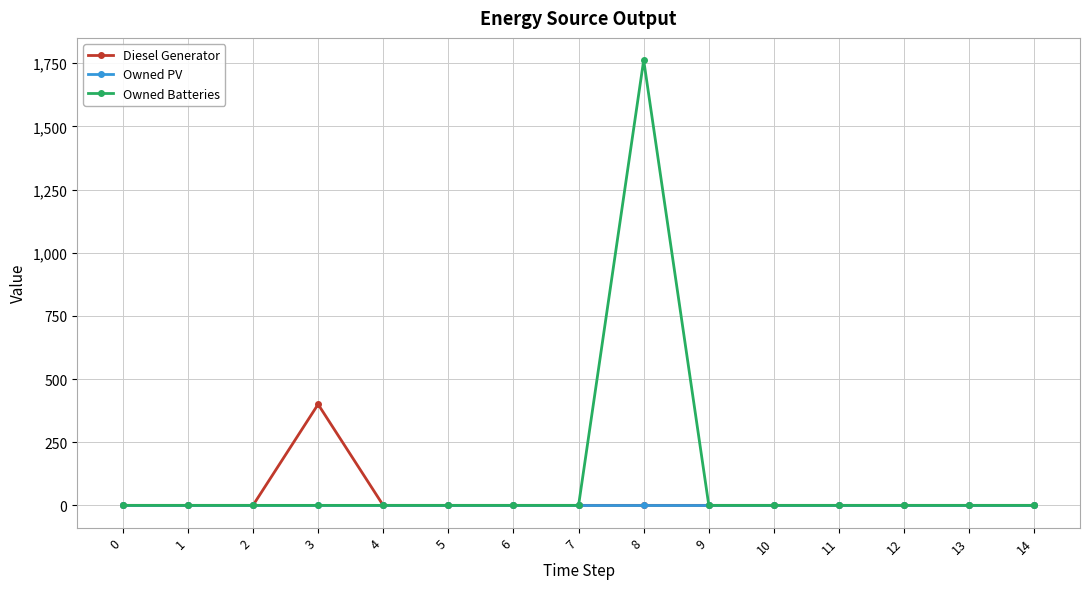

What is the difference between the maximum and second lowest values in the Diesel Generator series?

400